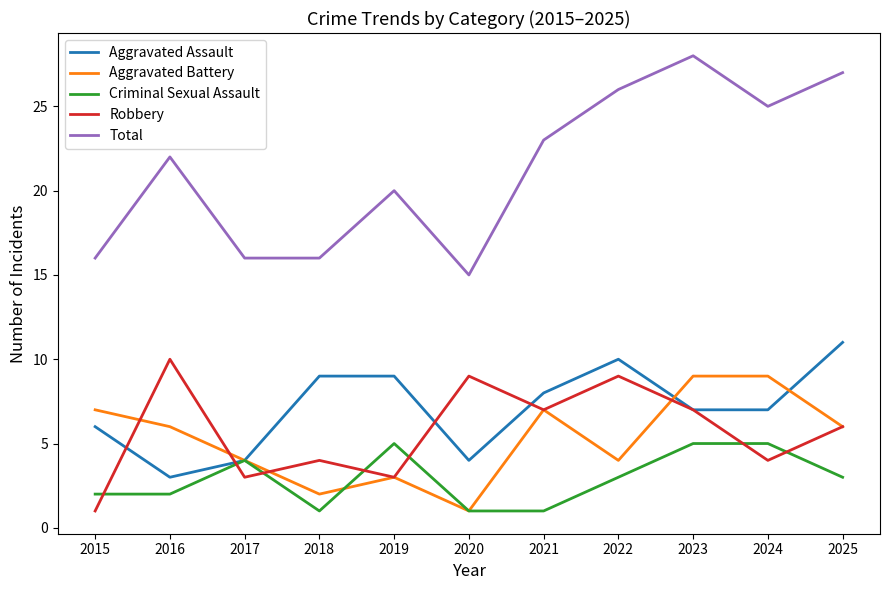

The Aggravated Assault series shows 4 at 2017. True or false?

True